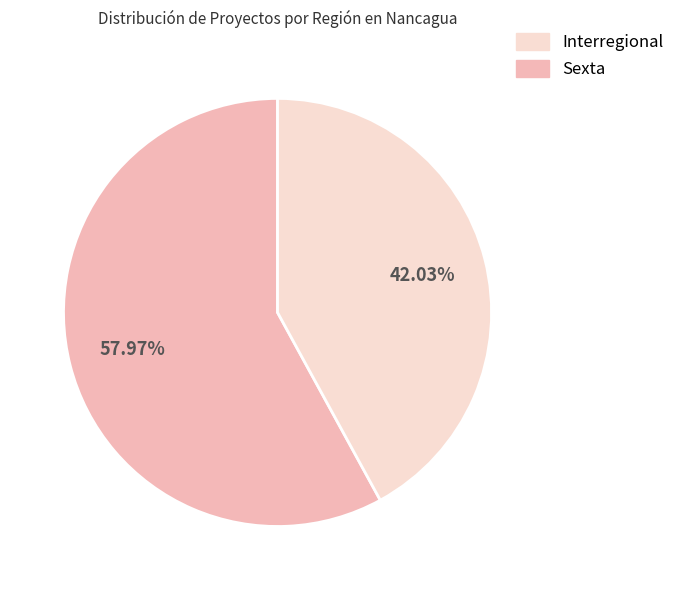

Is there any slice that represents more than half of the pie?

Yes